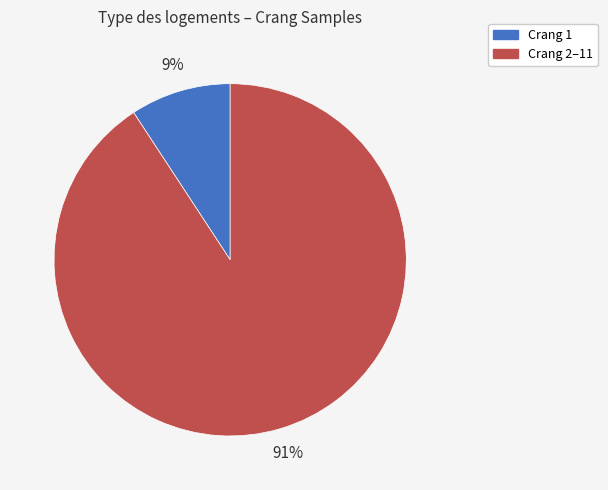

To the nearest percent, what is the average slice percentage?

50%